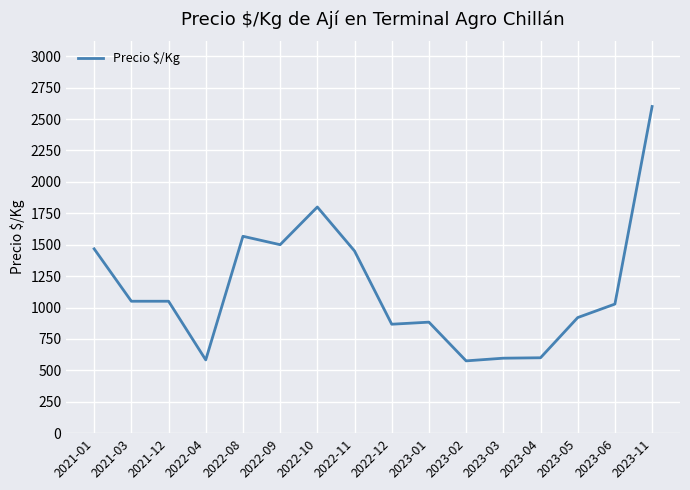

Between 2023-04 and 2021-12, which is larger?

2021-12